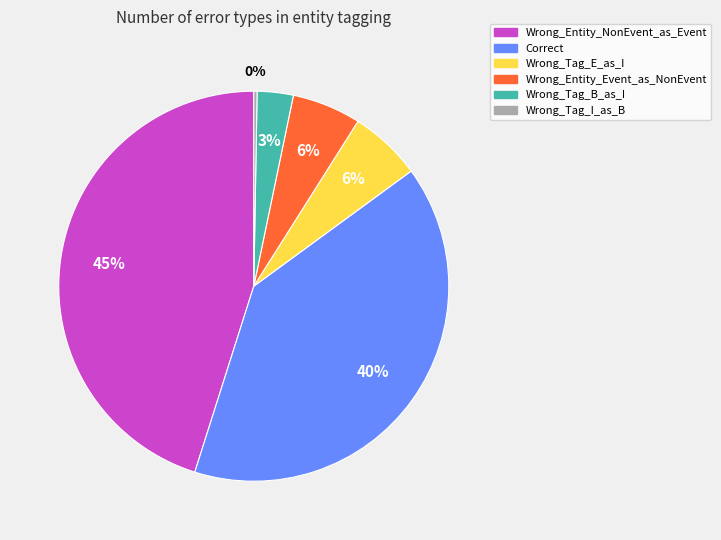

Between Wrong_Entity_NonEvent_as_Event and Correct, which is larger?

Wrong_Entity_NonEvent_as_Event